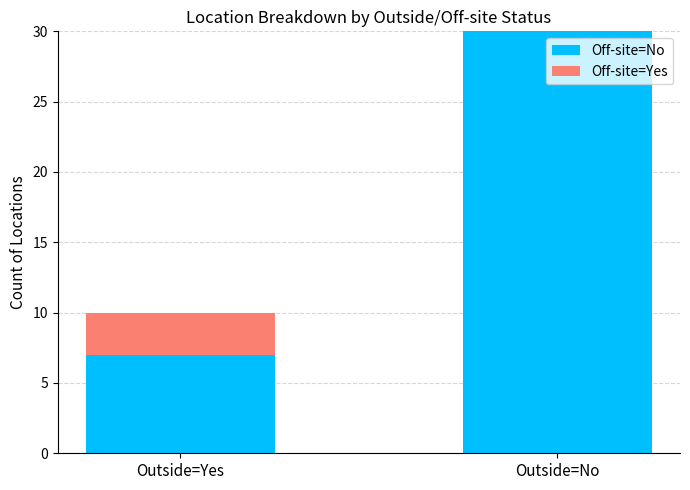

What is the sum of the Off-site=No values at Outside=Yes and Outside=No?

37